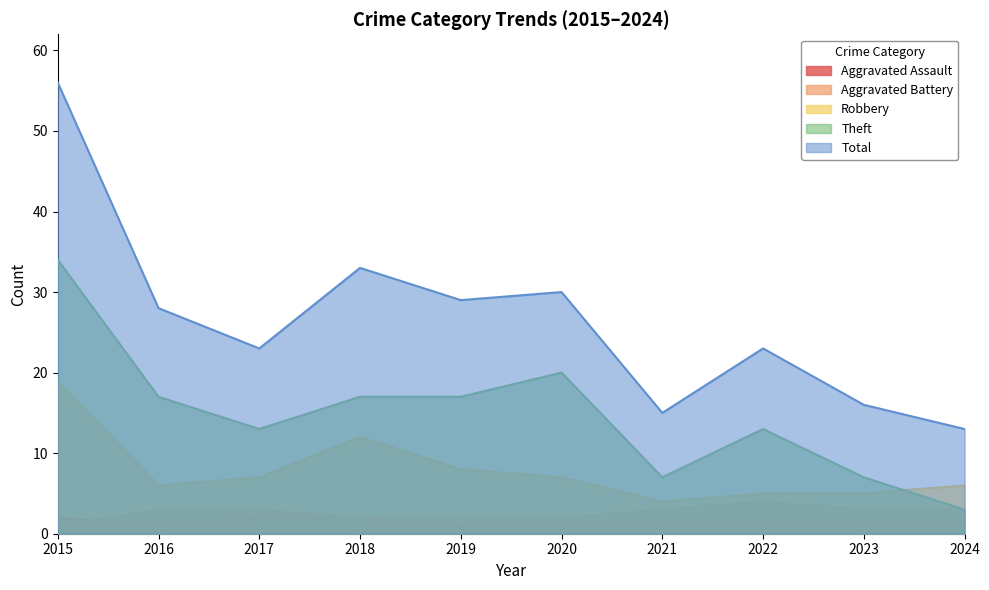

What is the difference between the maximum and second lowest values in the Robbery series?

14